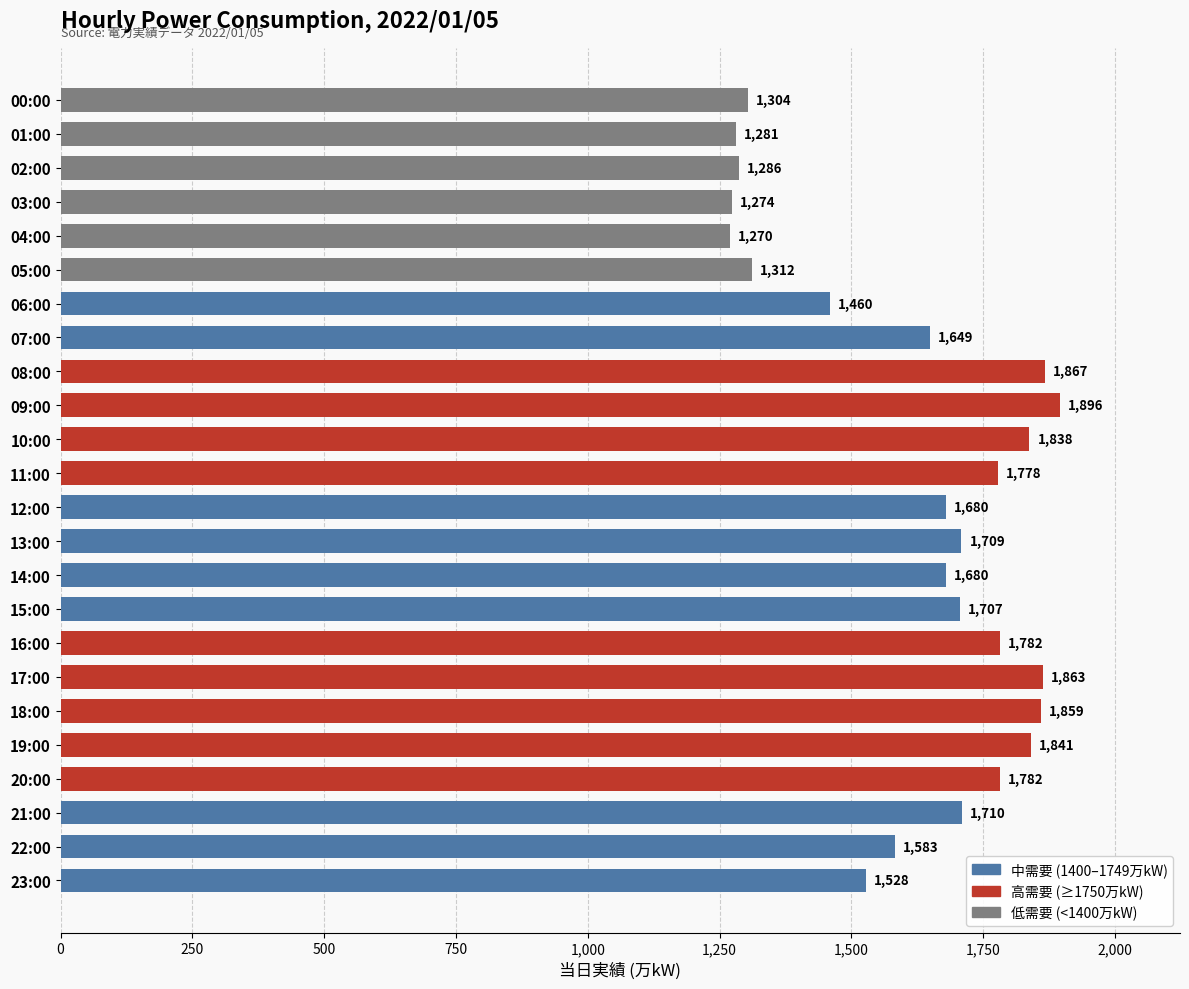

True or false: the data shows 1528 at 23:00.

True